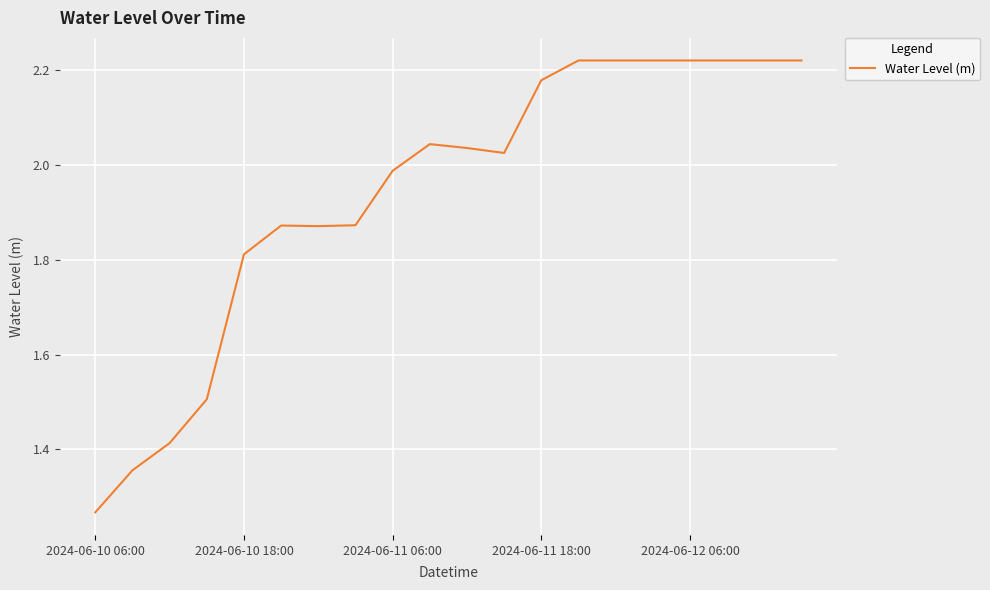

What is the difference between the maximum and minimum values?

1.0